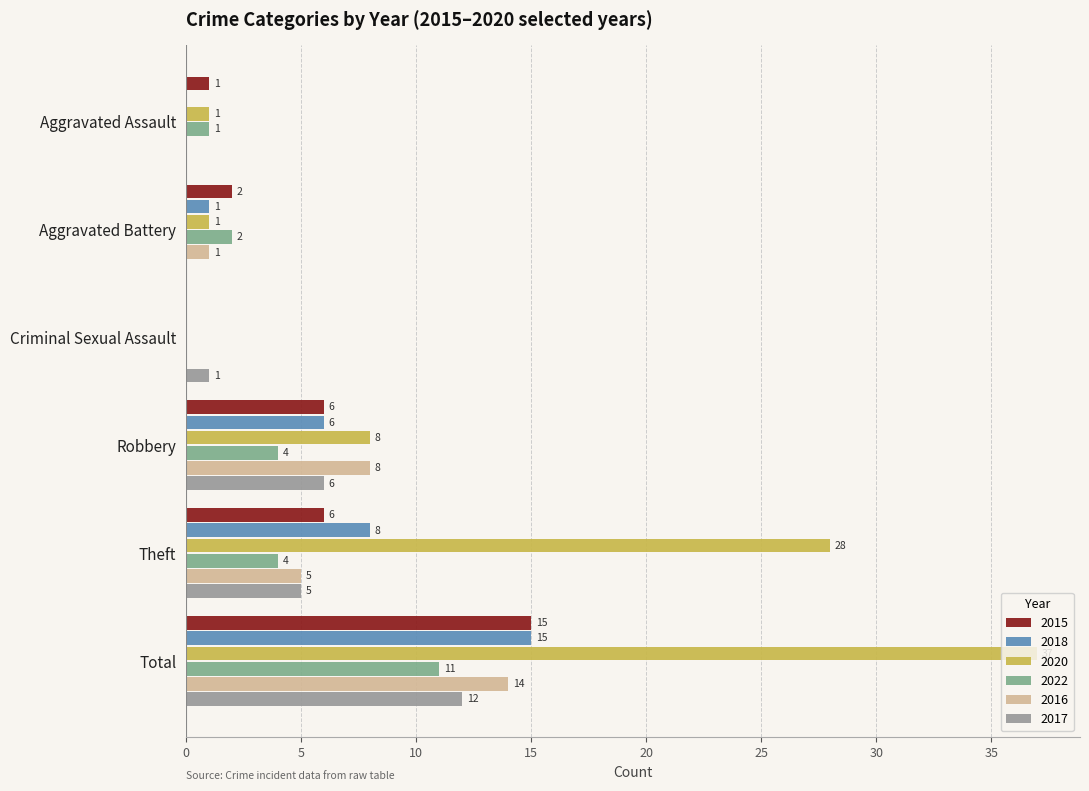

At which label does 2016 reach its peak?

Total